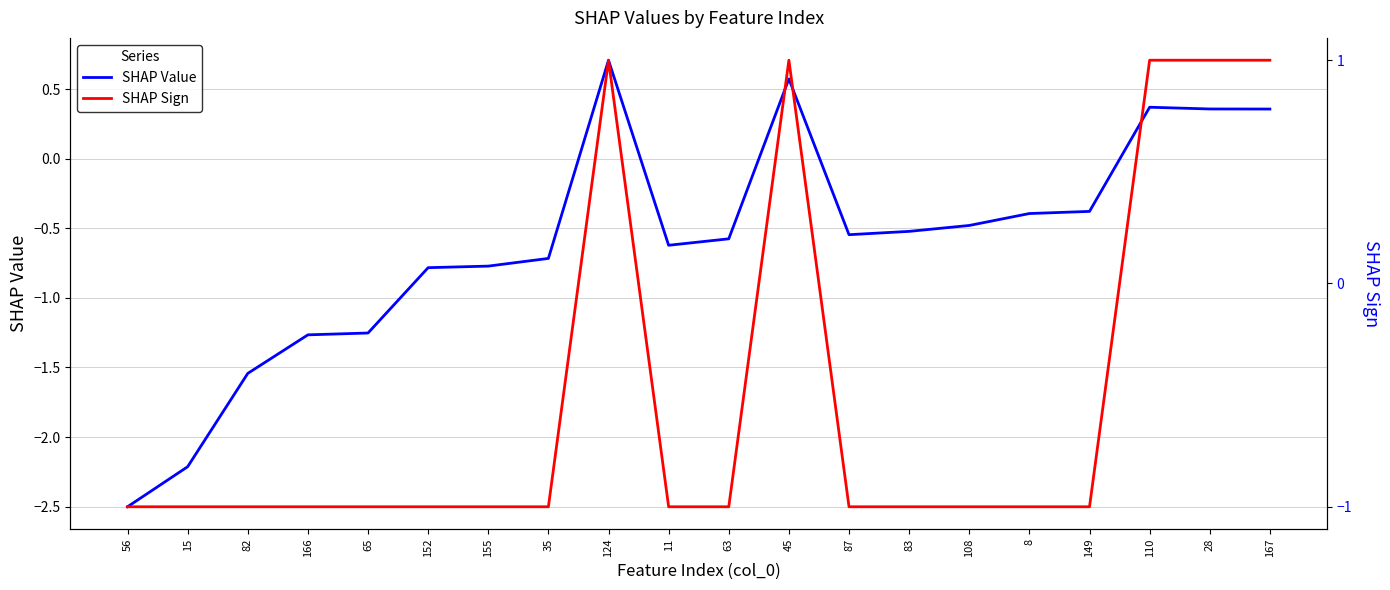

What is the label of the 20th point from the right?

56